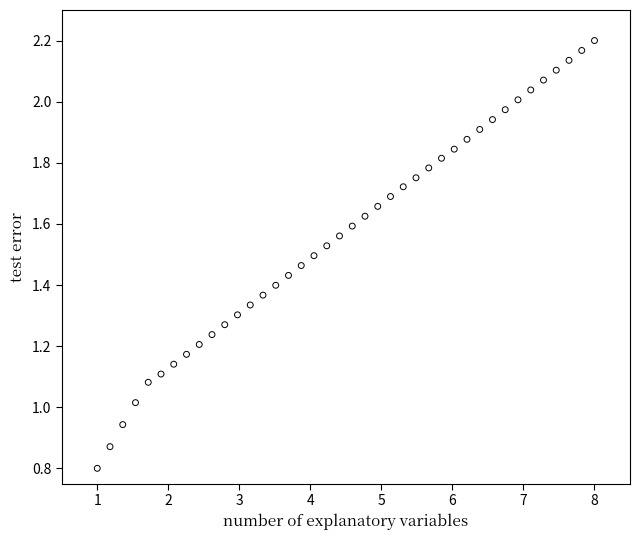

What is the range of X values (max minus min)?

7.0